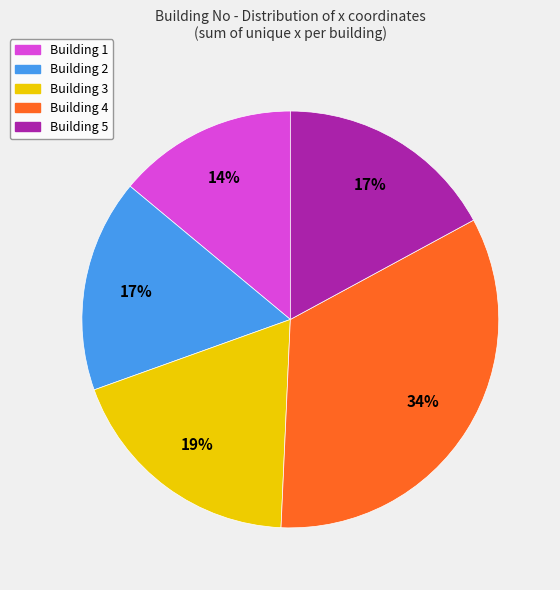

To the nearest percent, what percentage of the pie is Building 3?

19%